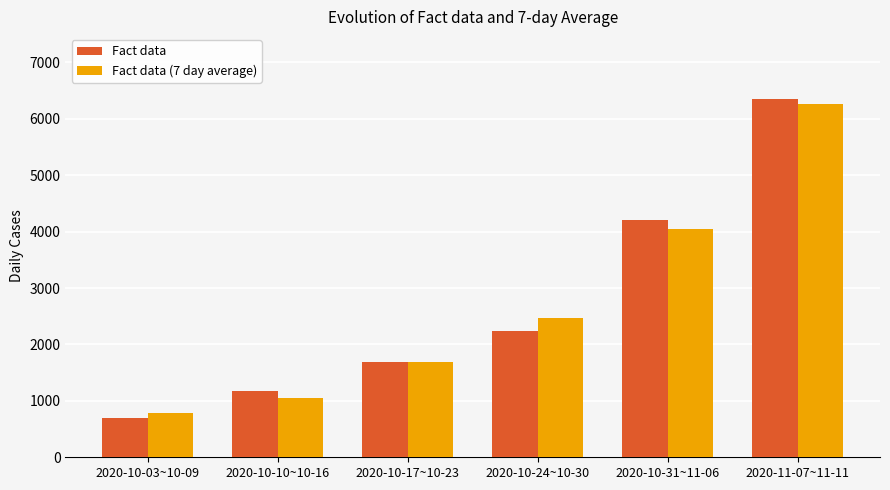

Where is Fact data (7 day average) nearest to the value 3521?

2020-10-31~11-06